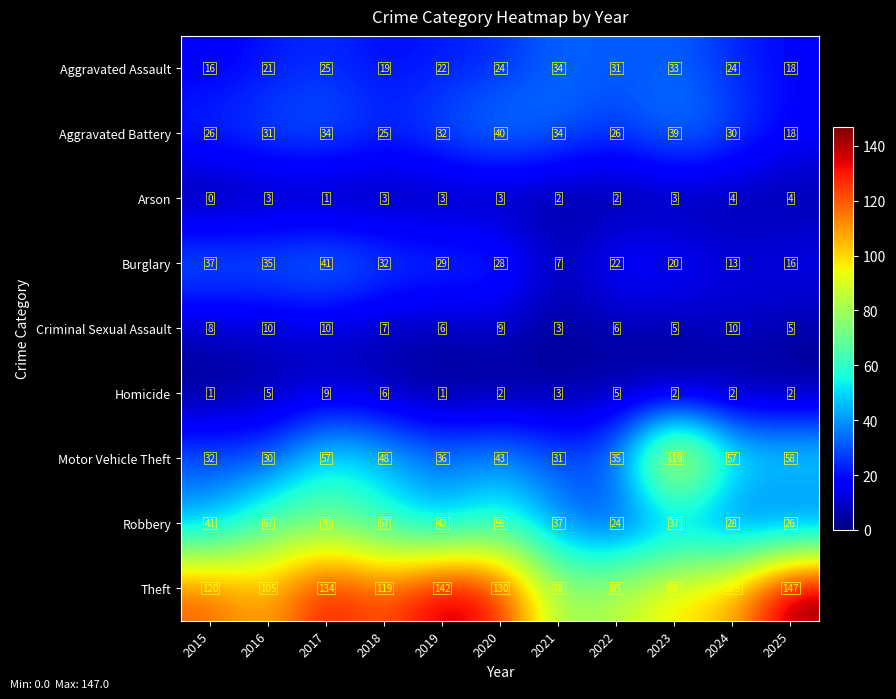

The value of Aggravated Battery at 2019 is 32. True or false?

True